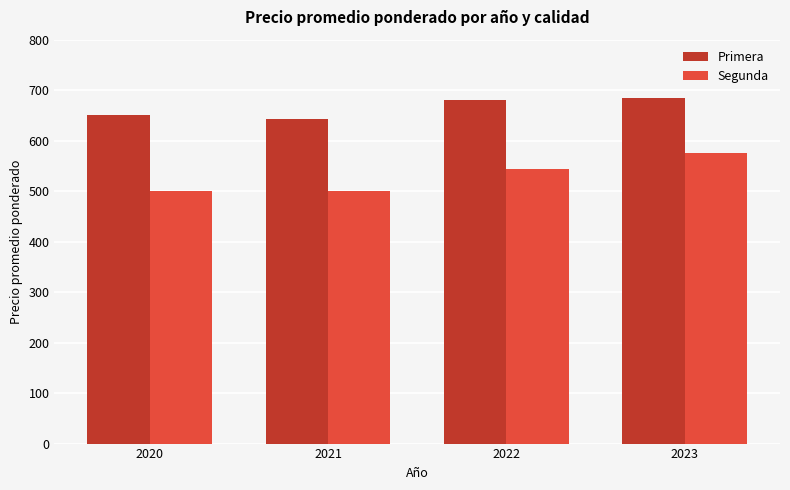

What is the maximum value shown in the chart?

685